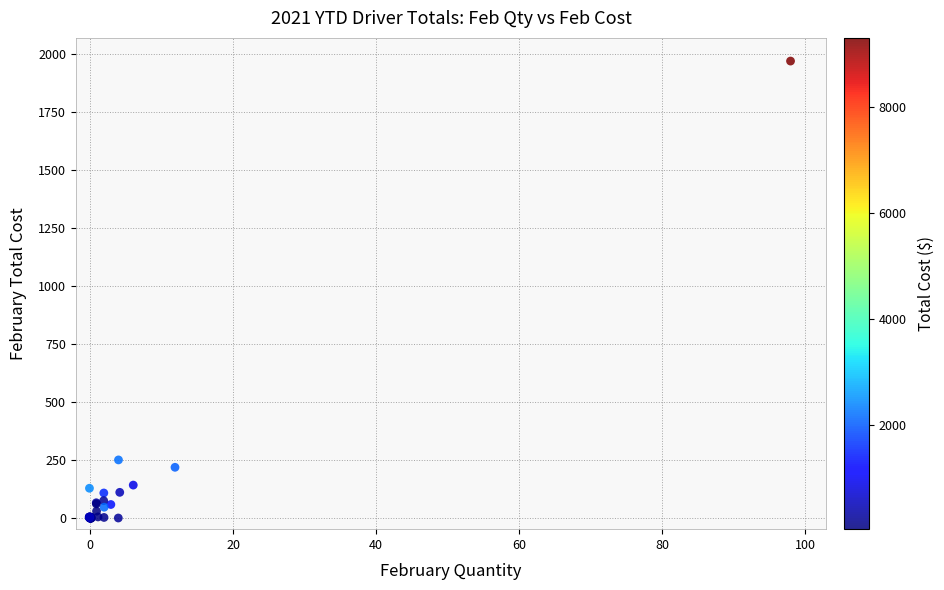

What Y value in the scatter plot is closest to 983?

248.9